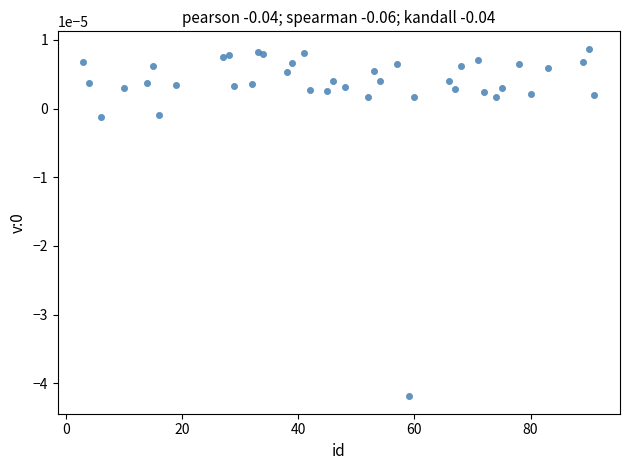

What is the range of X values (max minus min)?

88.0